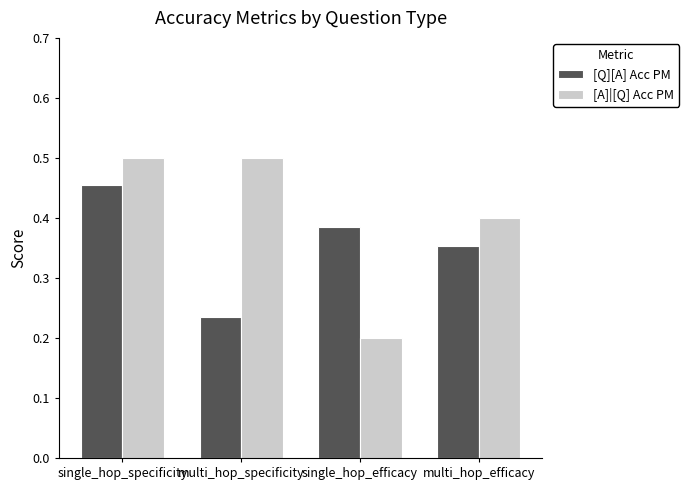

What is the total value across all series at multi_hop_specificity?

0.7